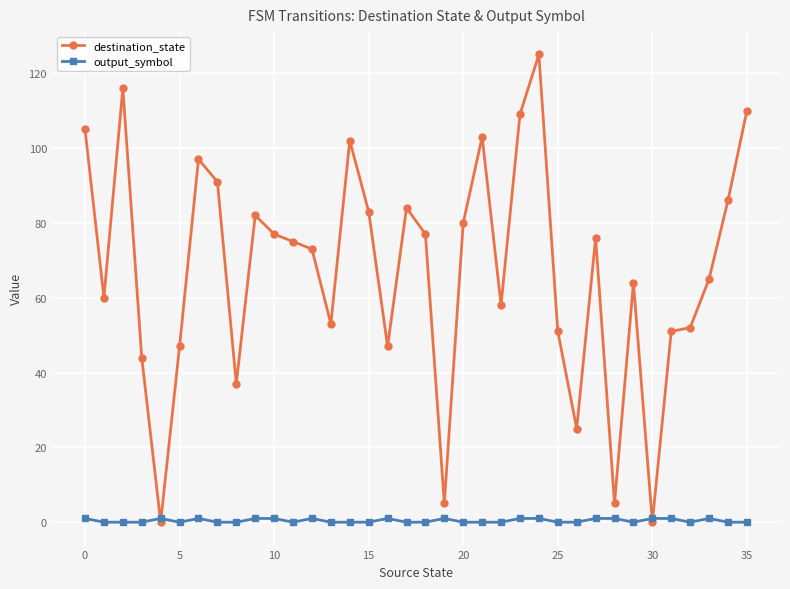

True or false: destination_state has more than 2 points higher than both neighbors.

True